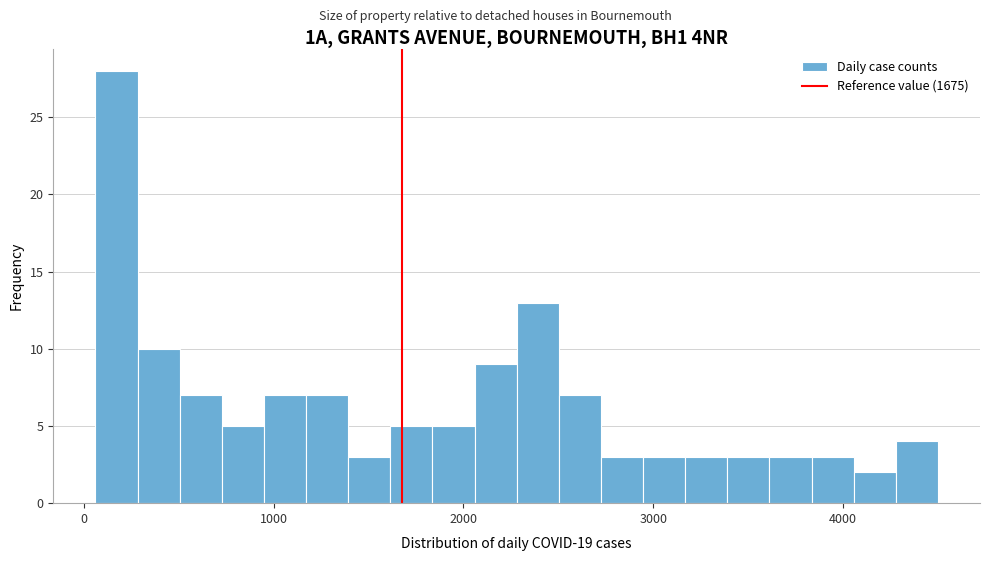

Read against the x-axis, roughly where is the centre of the tallest bar?

200